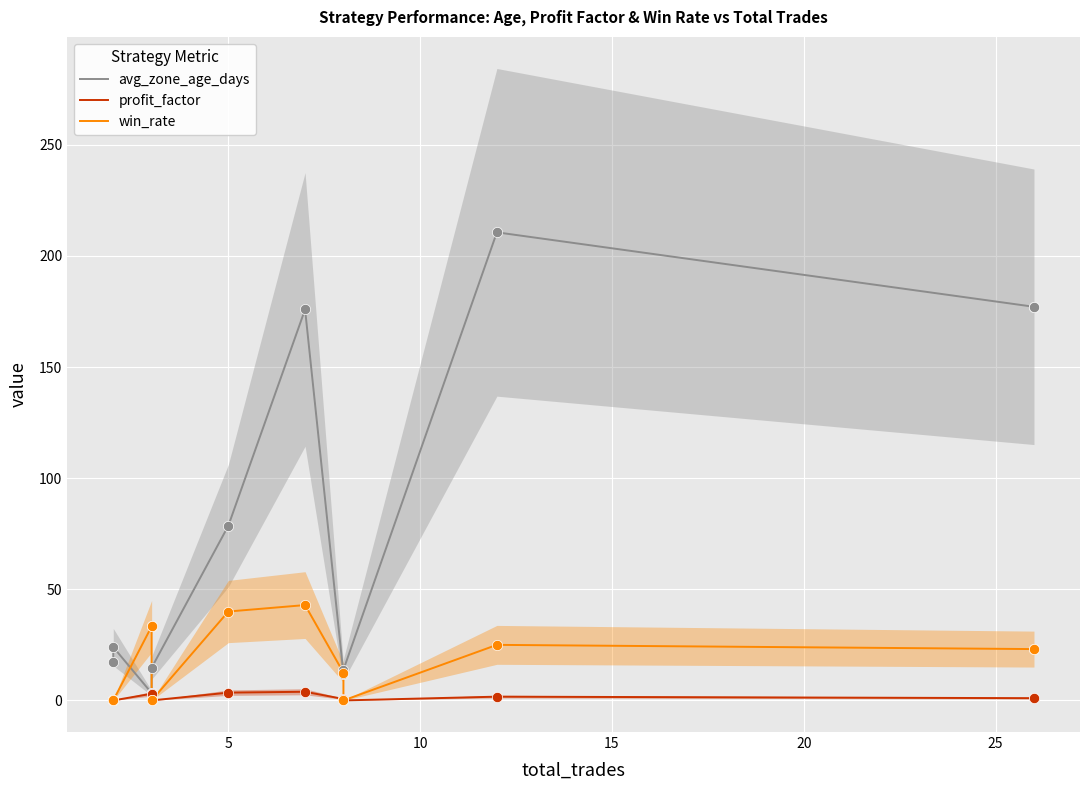

What are all the series names shown in the legend?

avg_zone_age_days, profit_factor, win_rate